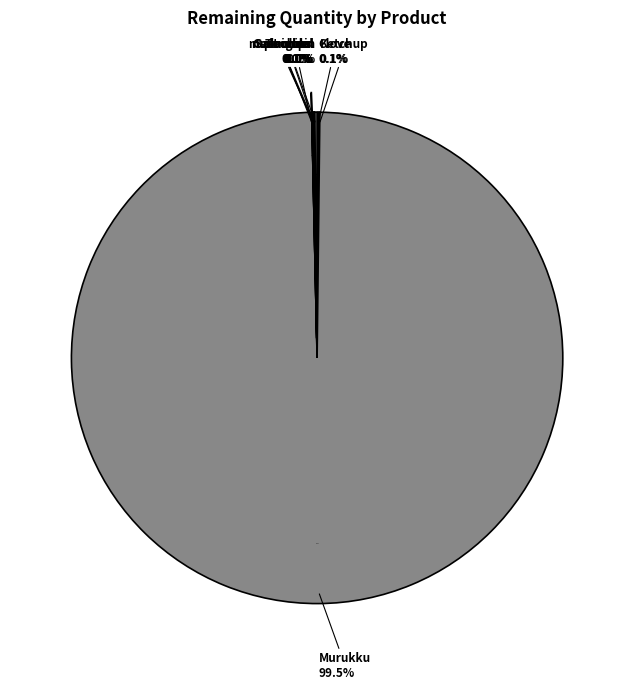

Does masoor dal represent more than half of the total?

No